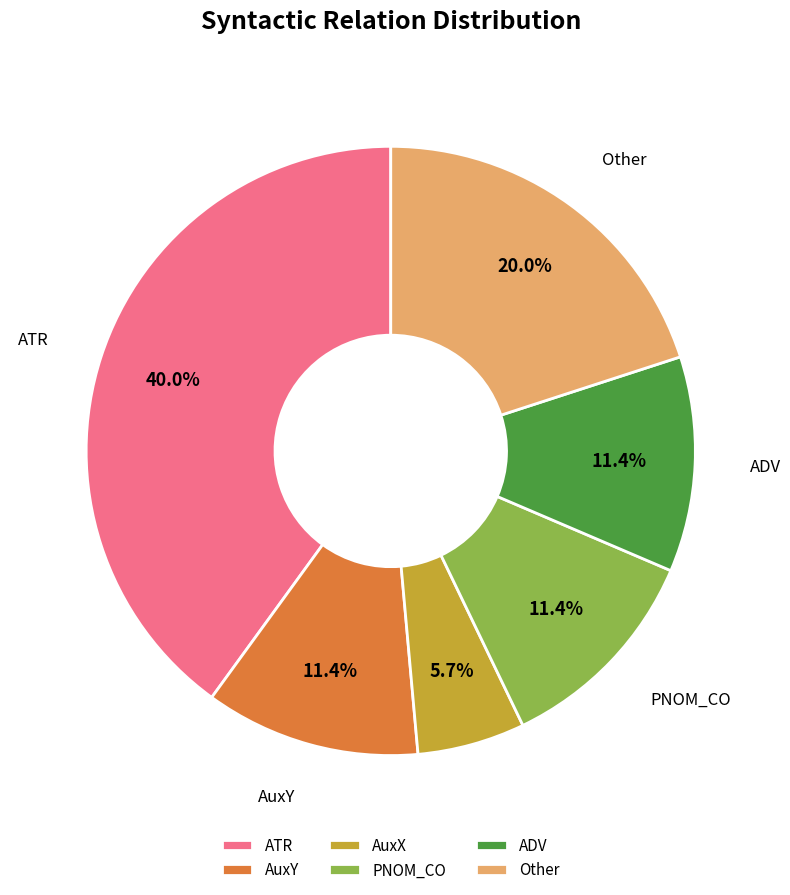

Is PNOM_CO the majority of the pie?

No